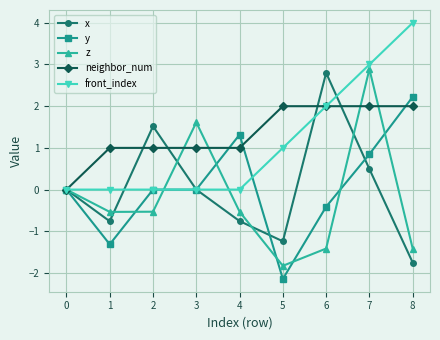

The value of front_index at 2 is 1.2. True or false?

False